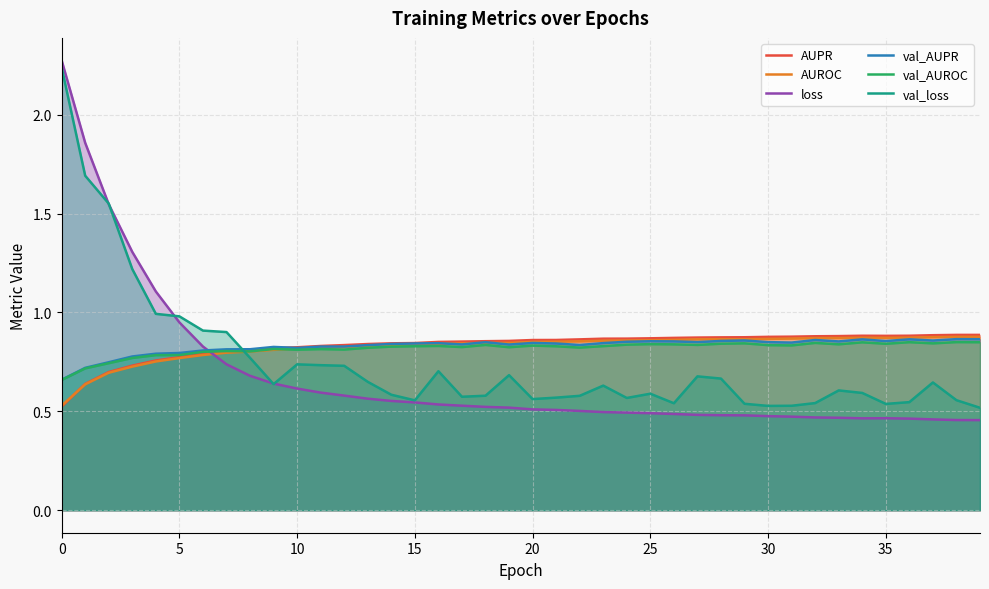

What is the average value of the loss series?

0.7